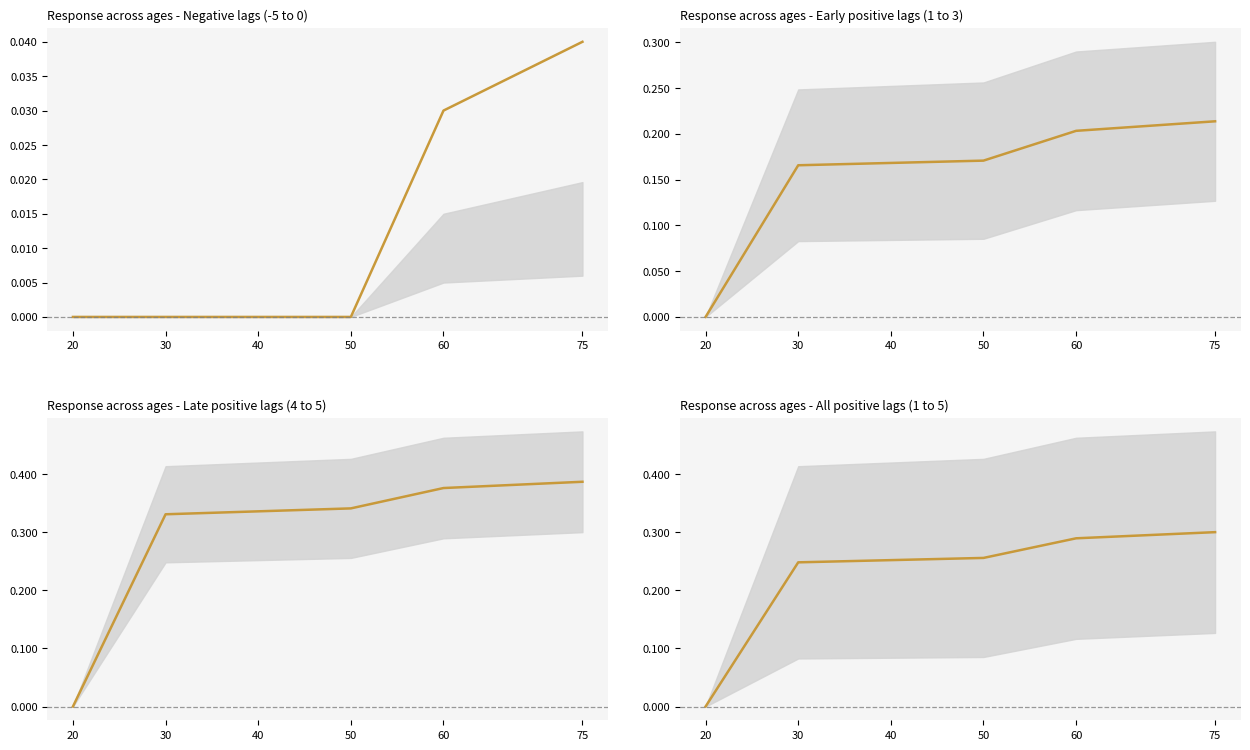

The chart shows a value of 0.3 at 50. True or false?

True